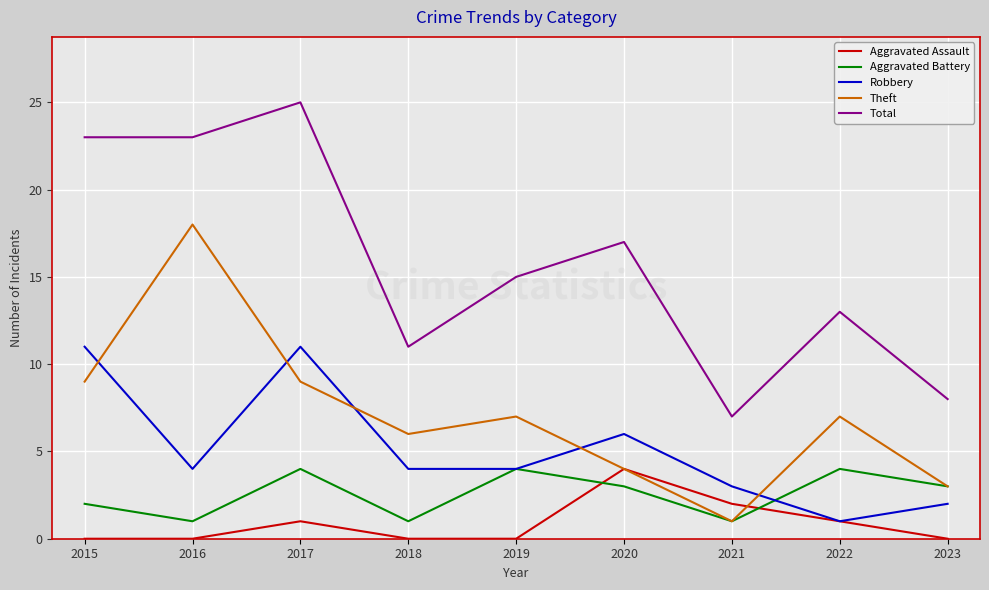

What is the total value across all series at 2019?

30